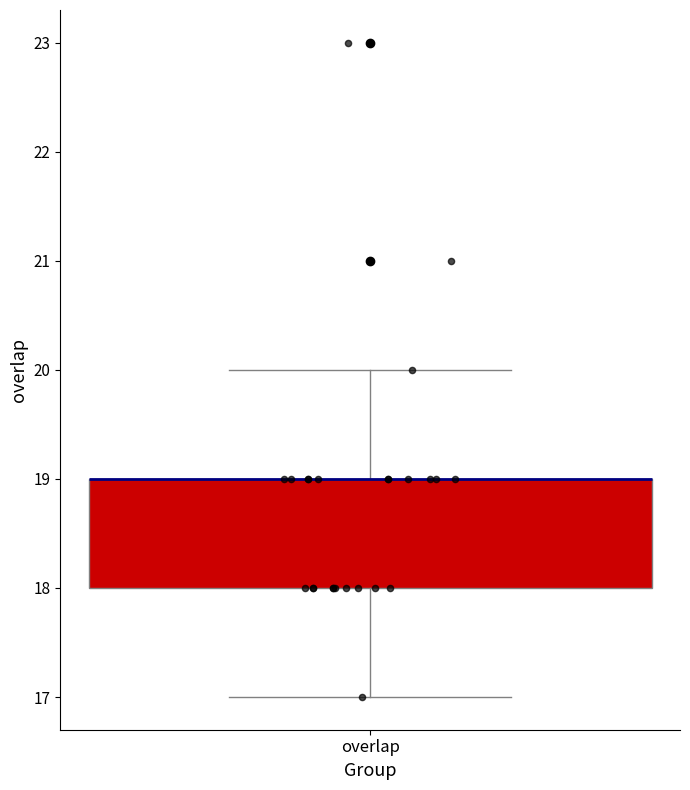

Transcribe this box plot: give where the median line is, the range the box spans, and where the two whiskers end, as read against the y-axis. The values are not printed on the chart, so give them approximately, as read against the axis.

median 19 (drawn on the box's upper edge), box 18 to 19, whiskers 17 to 20